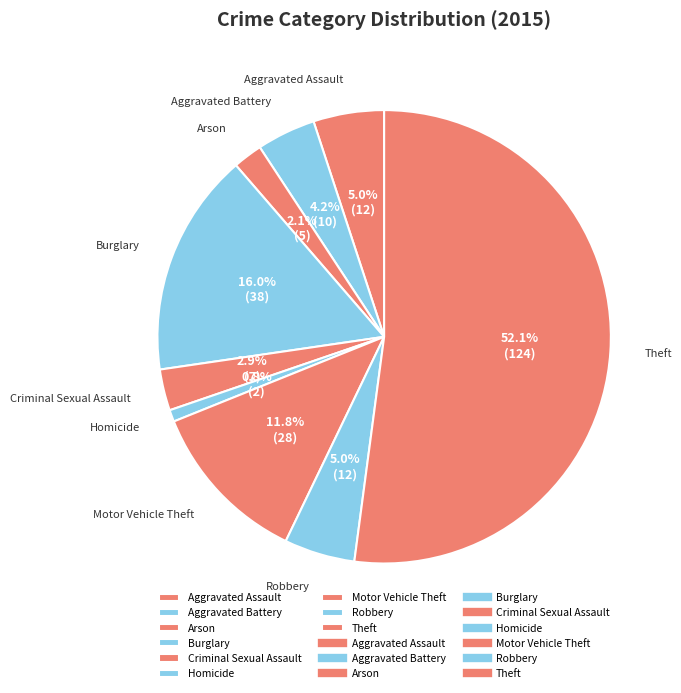

Which category has the biggest portion of the pie?

Theft